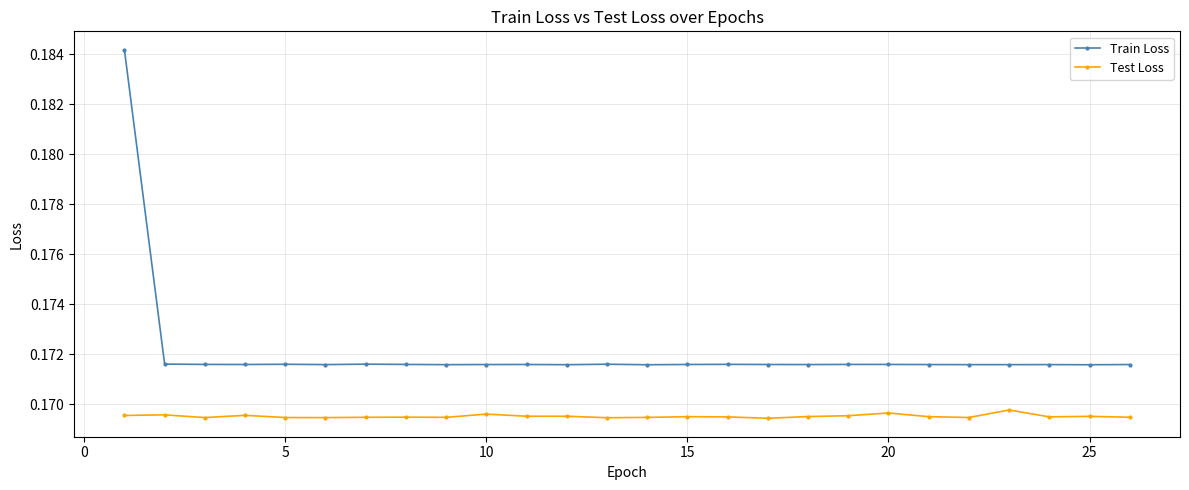

True or false: Train Loss and Test Loss cross at least once.

False